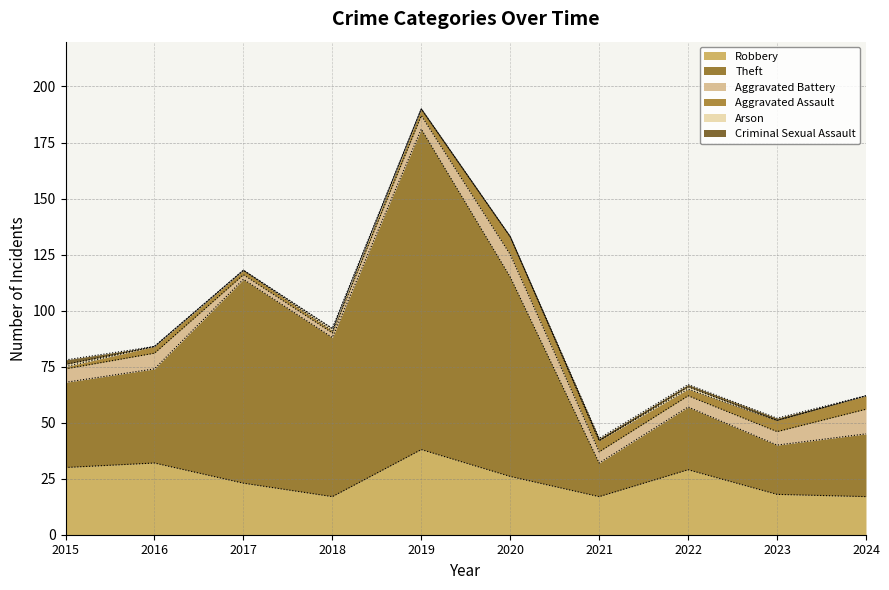

How many values in Arson are above zero?

3